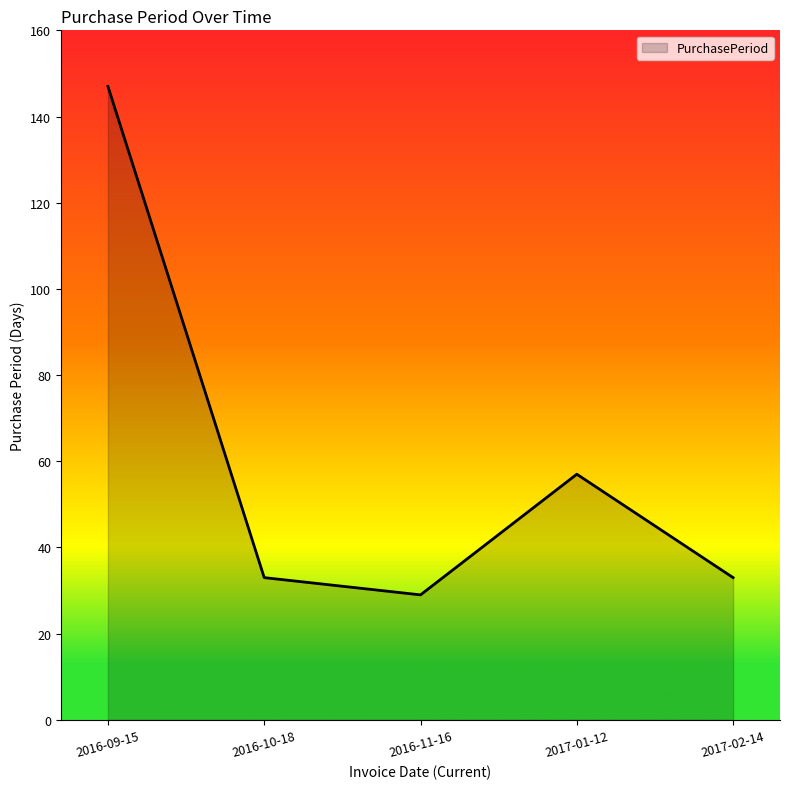

At which category does the chart reach its peak across all series?

2016-09-15